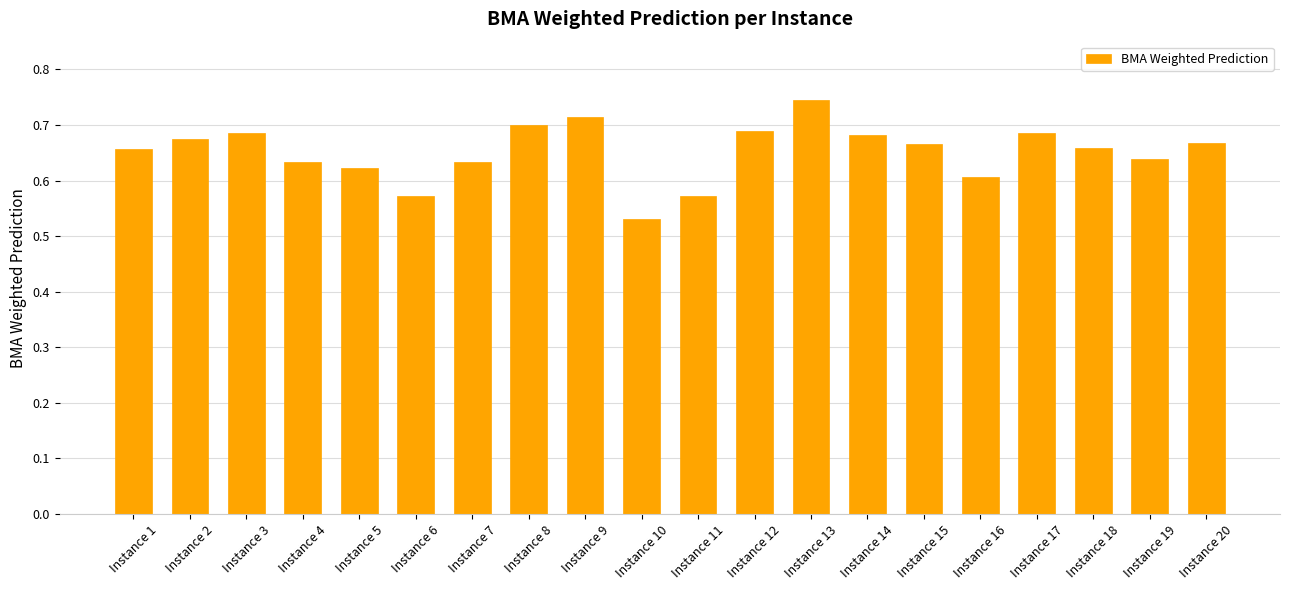

The value at Instance 12 is 0.4. True or false?

False